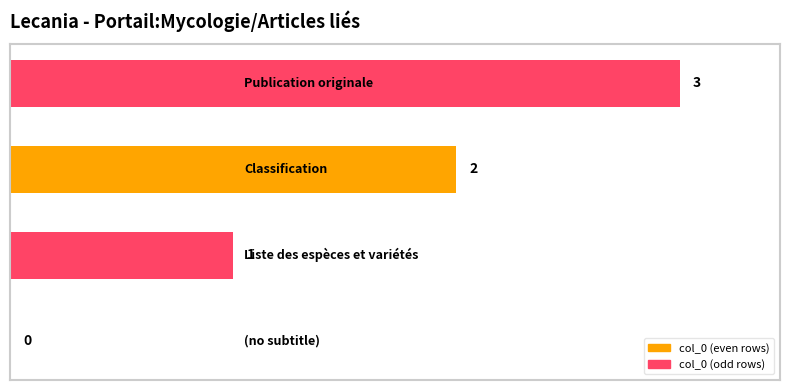

Does the chart contain stacked bars?

No